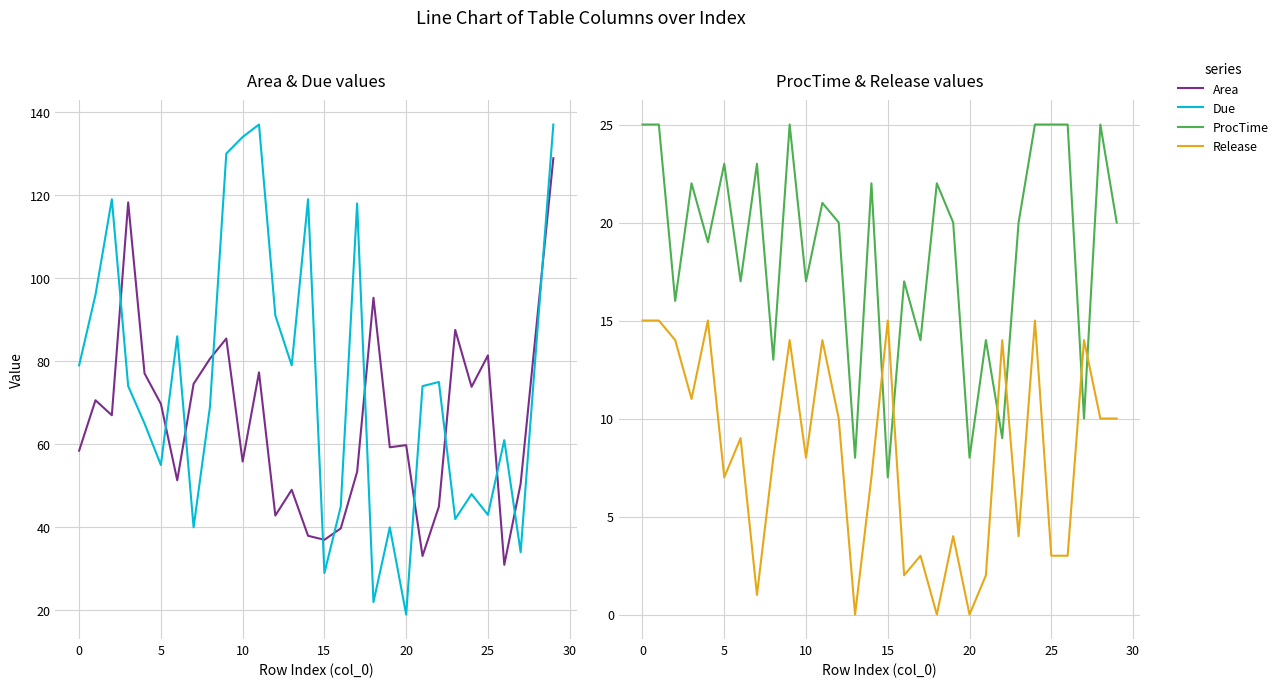

Read the Release value at 15.

15.0